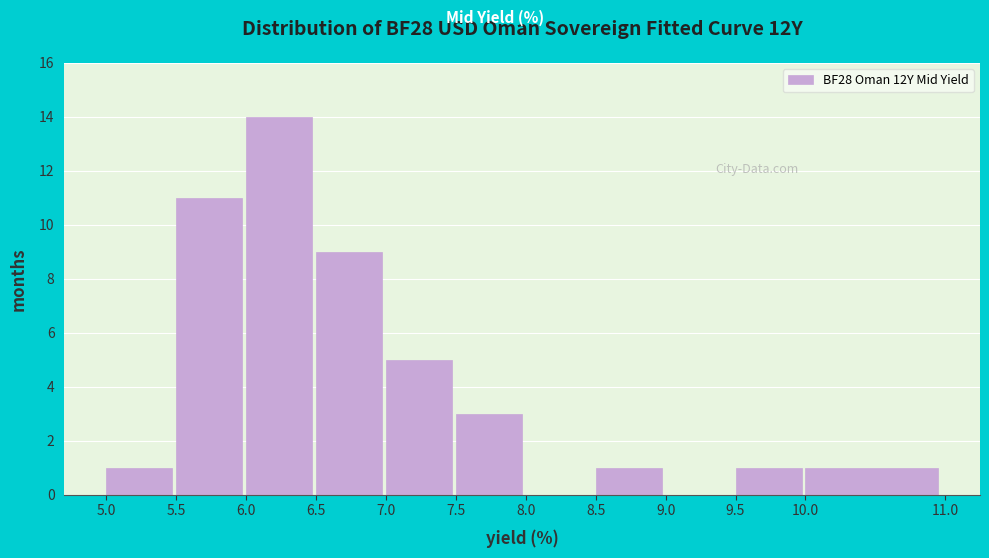

Reading left to right, transcribe this chart: for each bar, give the range it covers on the x-axis and its height. The values are not printed on the chart, so give them approximately, as read against the axis.

5.0 to 5.5: 1
5.5 to 6.0: 11
6.0 to 6.5: 14
6.5 to 7.0: 9
7.0 to 7.5: 5
7.5 to 8.0: 3
8.0 to 8.5: 0
8.5 to 9.0: 1
9.0 to 9.5: 0
9.5 to 10.0: 1
10.0 to 11.0: 1